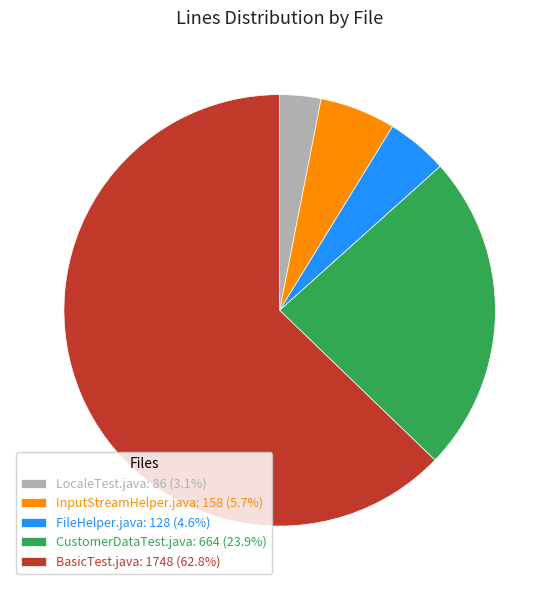

Does BasicTest.java: 1748 (62.8%) represent more than half of the total?

Yes